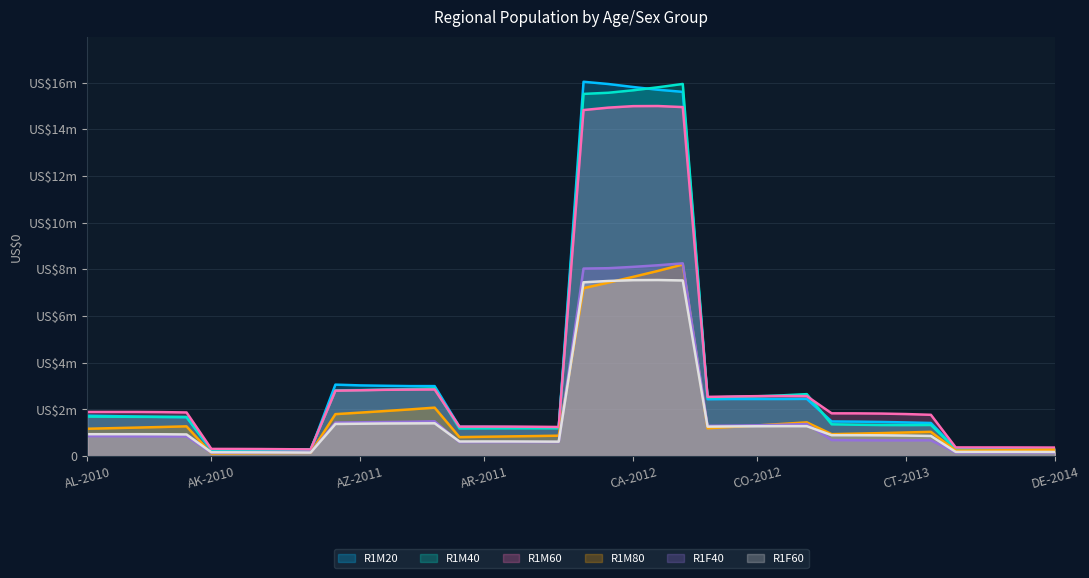

At AR-2012, list the series in order from largest to smallest.

R1M60, R1M20, R1M40, R1M80, R1F60, R1F40